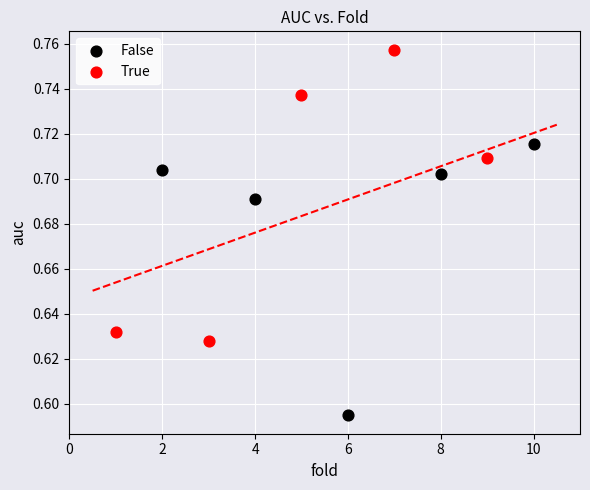

Which series contains the lowest Y value?

False